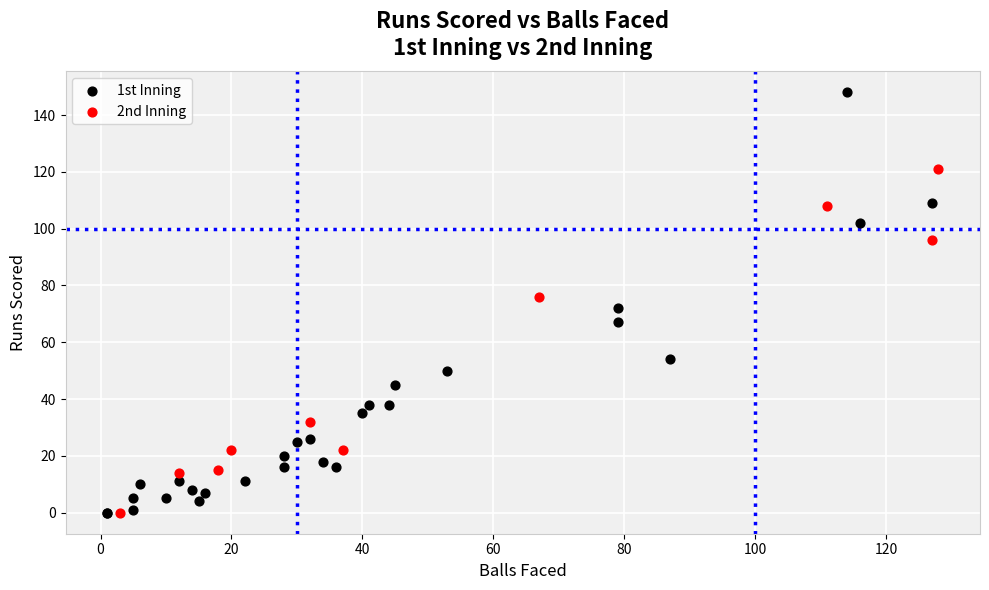

Which series has the largest Y range (max minus min)?

1st Inning